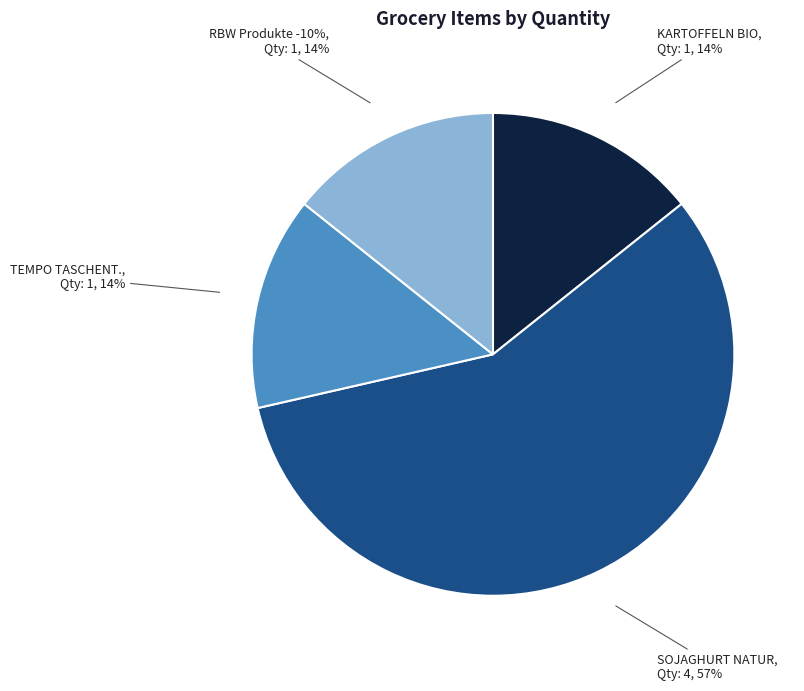

What percentage is NOT represented by TEMPO TASCHENT.?

85.7%